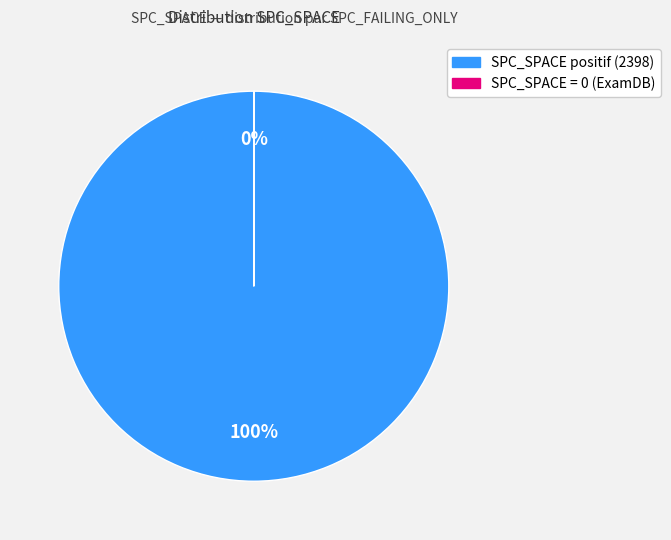

To the nearest percent, what is the average slice percentage?

50%